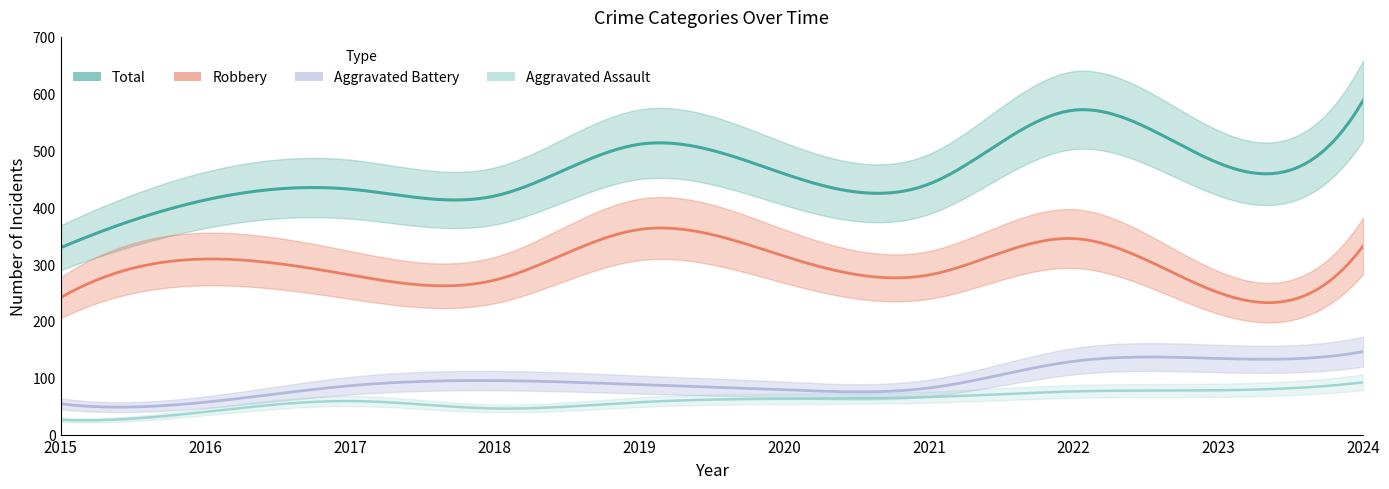

What is the lowest value of the Aggravated Assault series?

26